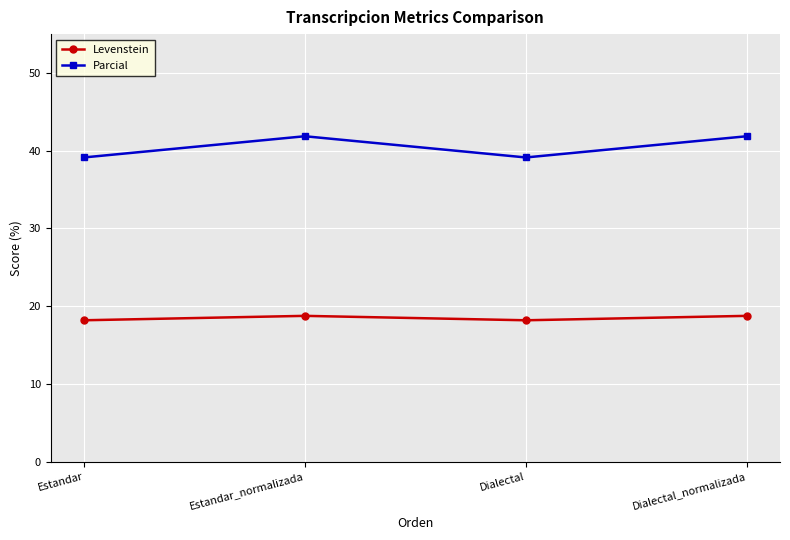

Rank the series by their maximum value, from highest to lowest.

Parcial, Levenstein